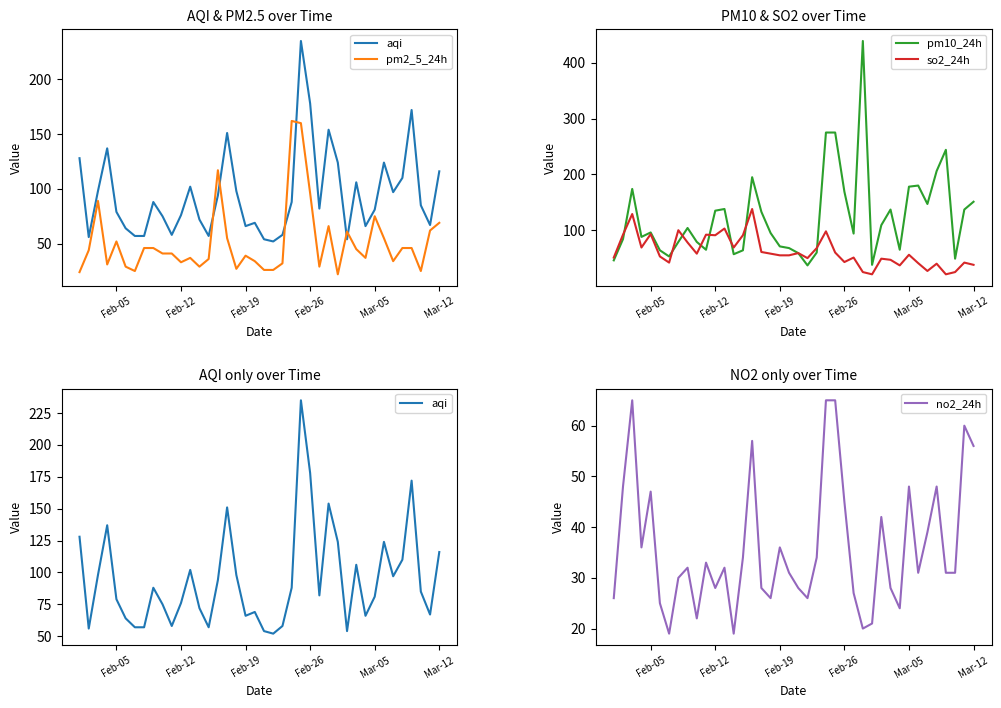

True or false: pm10_24h has a value of 113 at Feb-19.

False